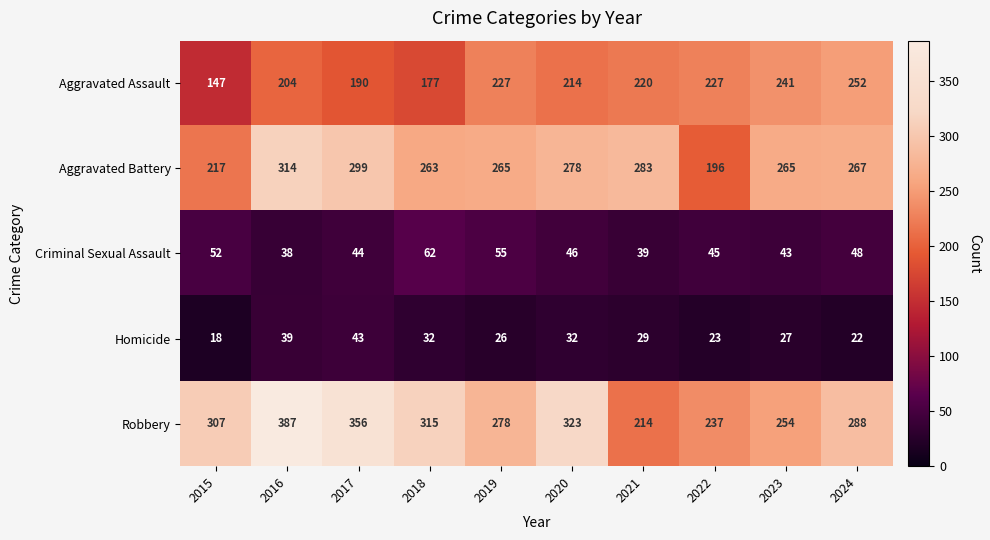

List the series in order of their peak value, lowest first.

Homicide, Criminal Sexual Assault, Aggravated Assault, Aggravated Battery, Robbery